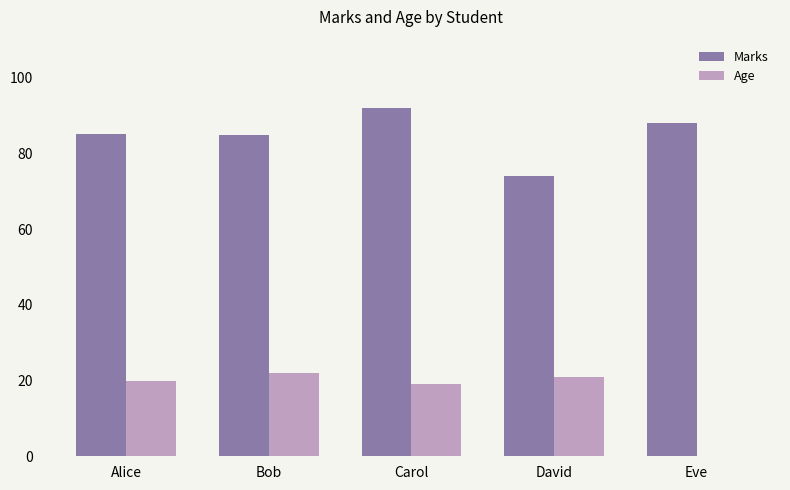

The Age series shows 32.2 at Bob. True or false?

False